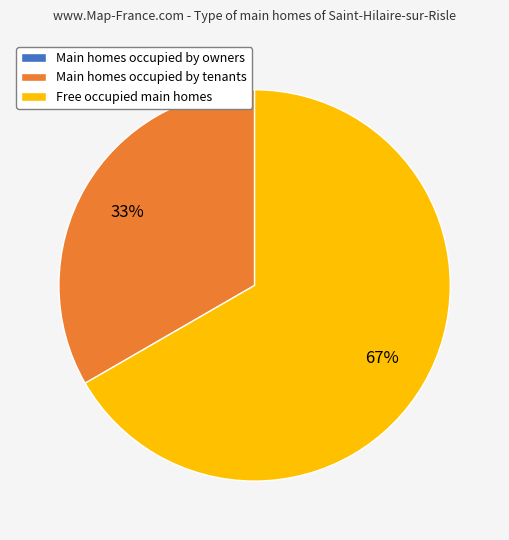

Is there any slice that represents more than half of the pie?

Yes